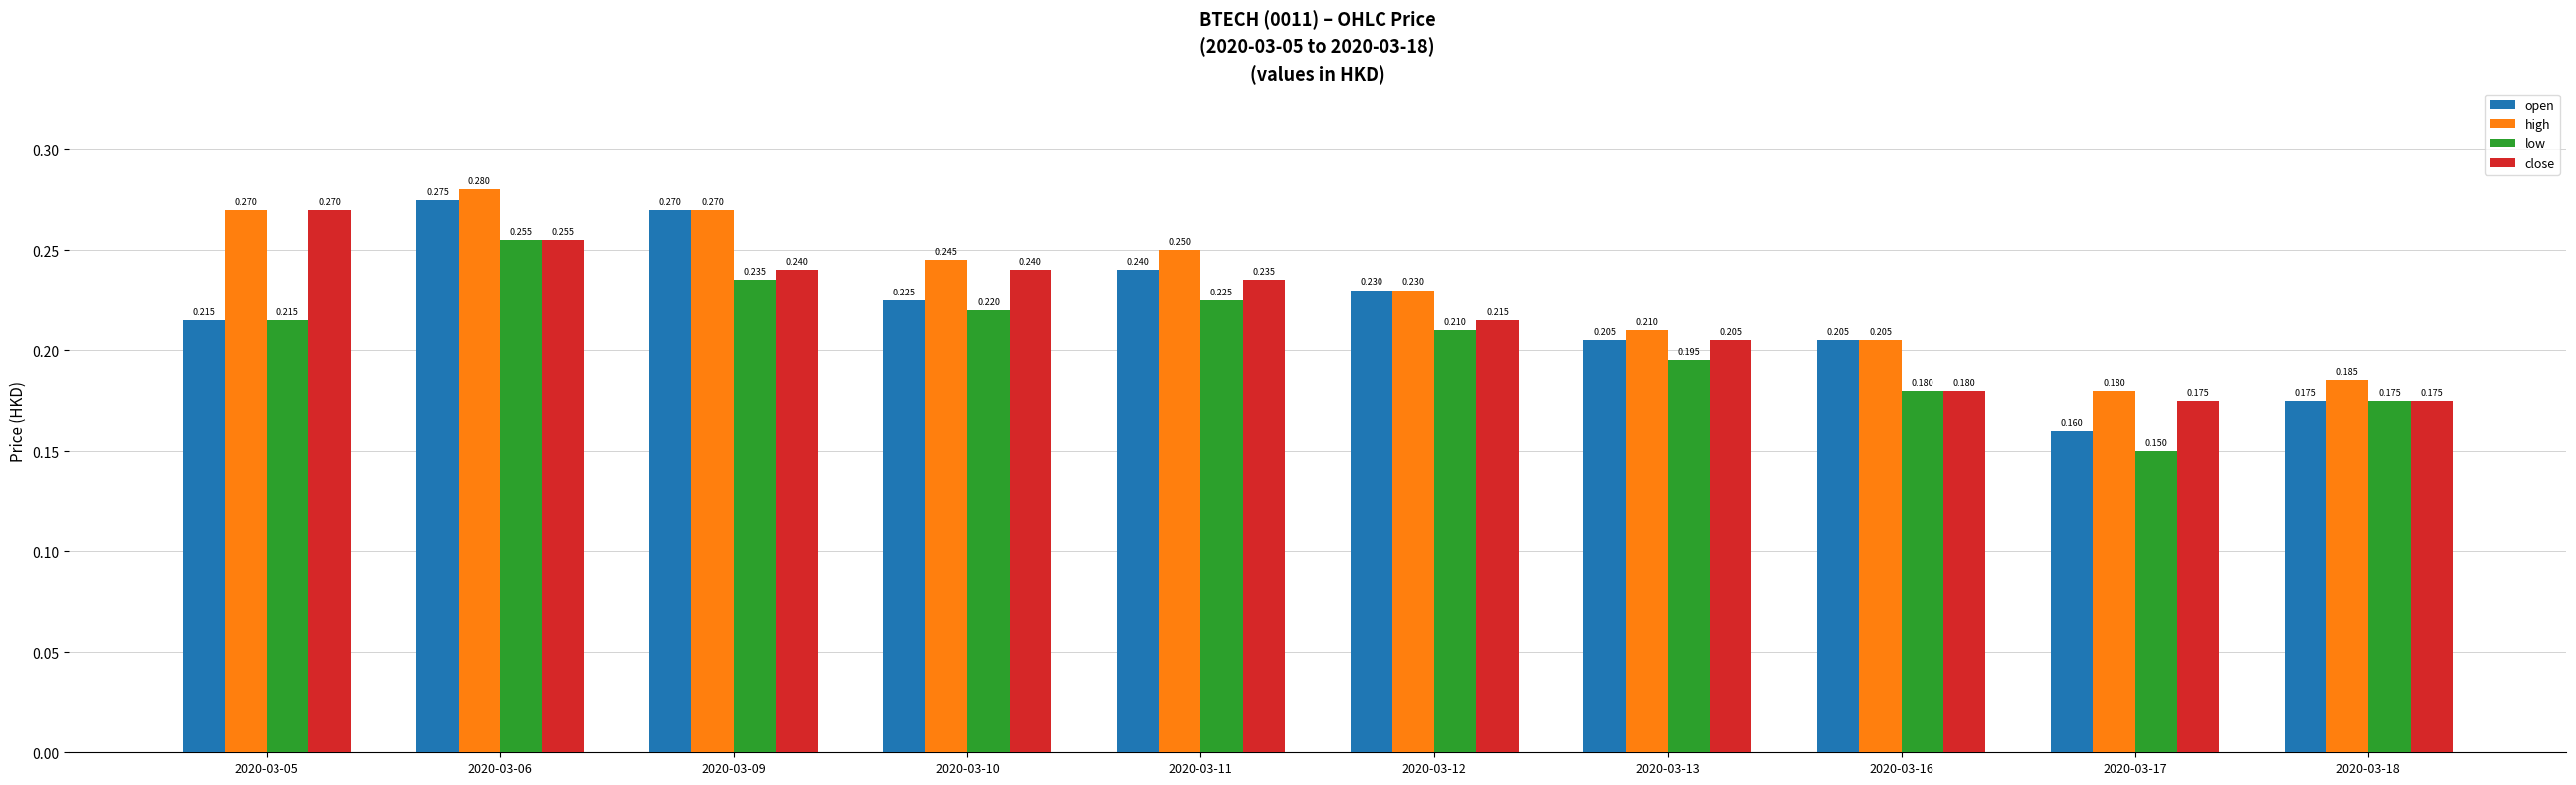

What is the sum of the high values at 2020-03-13 and 2020-03-16?

0.4